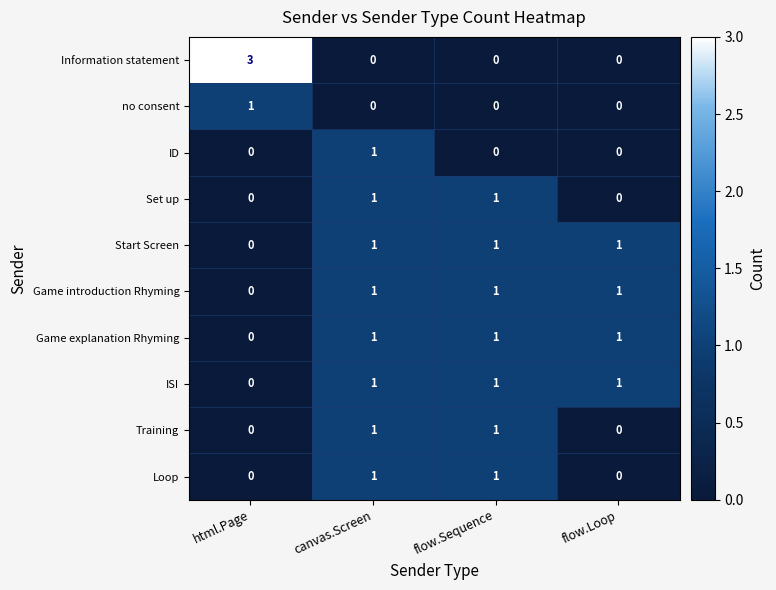

The Information statement series shows 0 at canvas.Screen. True or false?

True